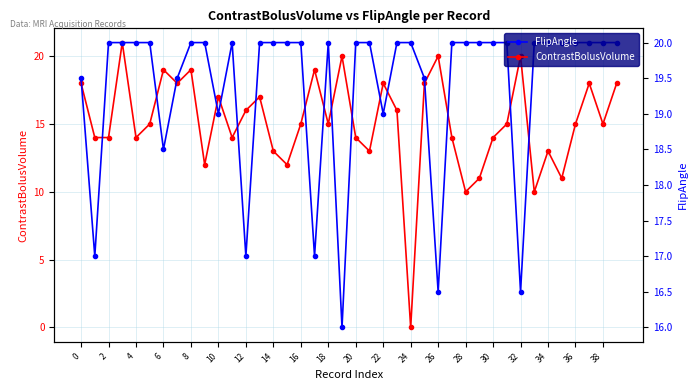

List the series in order of their peak value, highest first.

ContrastBolusVolume, FlipAngle